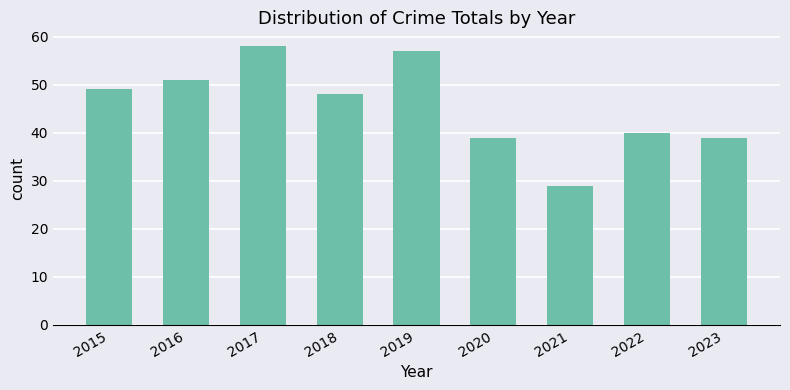

What is the ratio of the value at 2019 to the value at 2016?

1.1